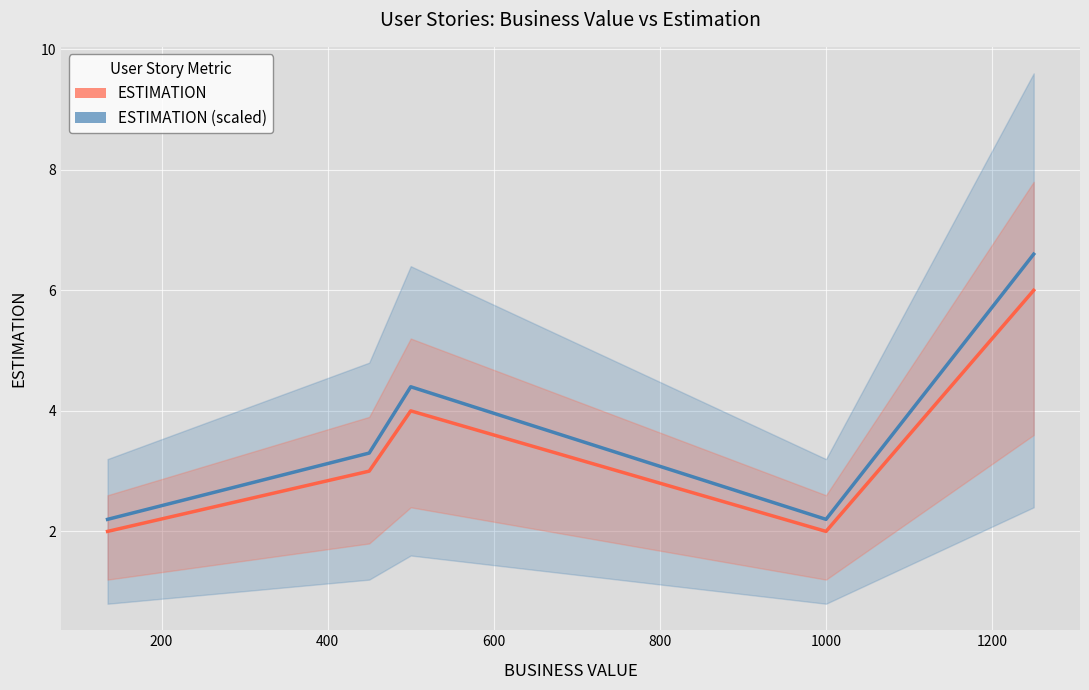

True or false: ESTIMATION (scaled) and ESTIMATION intersect in this chart.

False